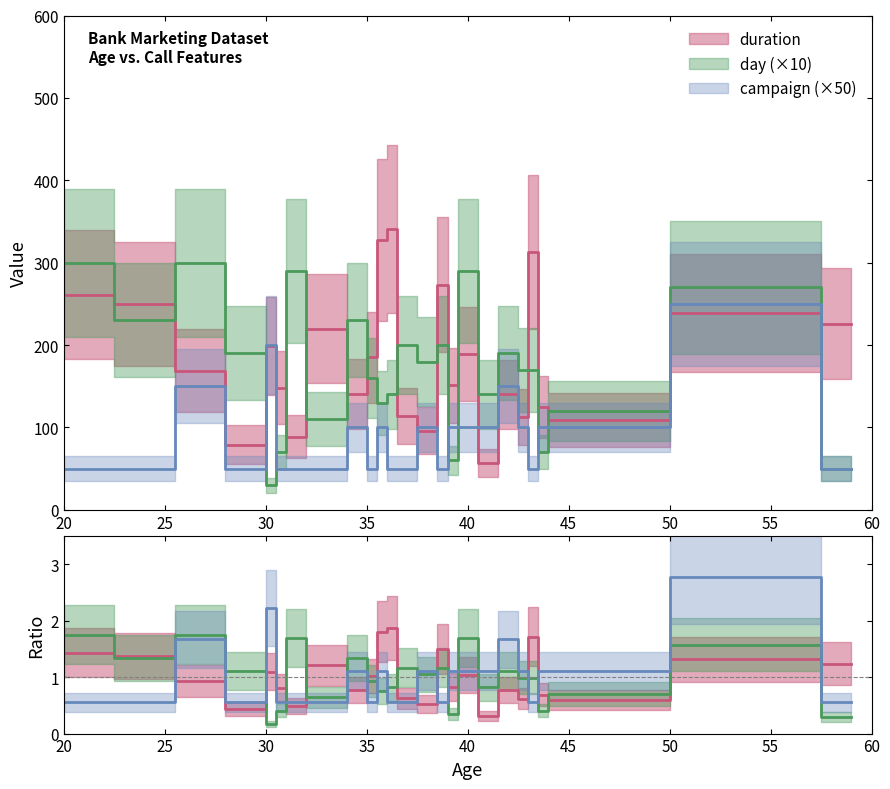

How many times do day and campaign cross each other?

2